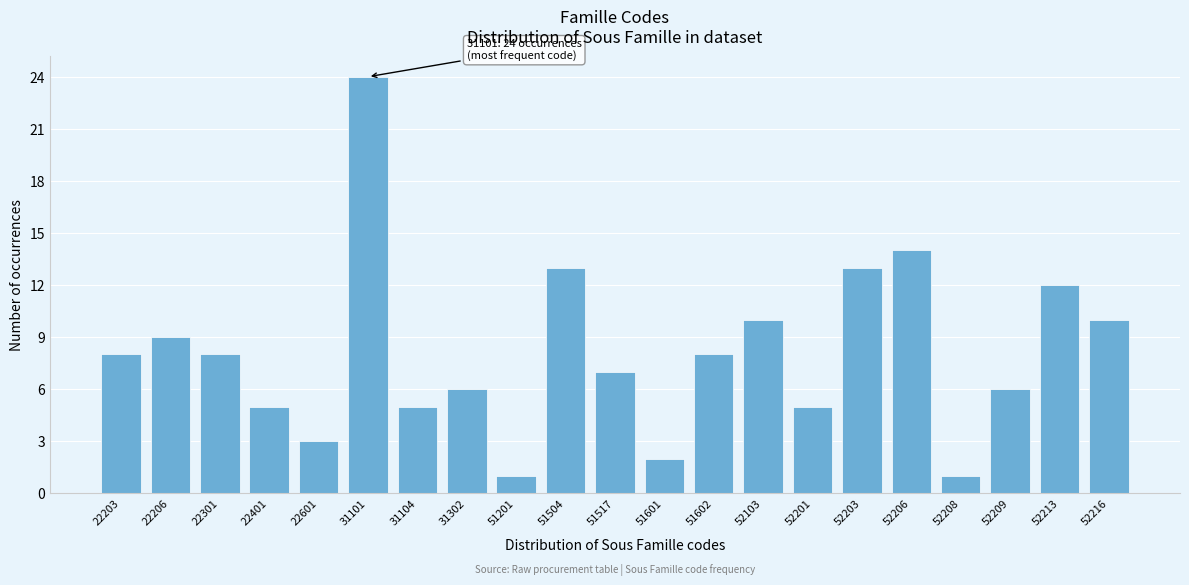

Reading left to right, what are all the values shown in this chart?

22203=8	22206=9	22301=8	22401=5	22601=3	31101=24	31104=5	31302=6	51201=1	51504=13	51517=7	51601=2	51602=8	52103=10	52201=5	52203=13	52206=14	52208=1	52209=6	52213=12	52216=10